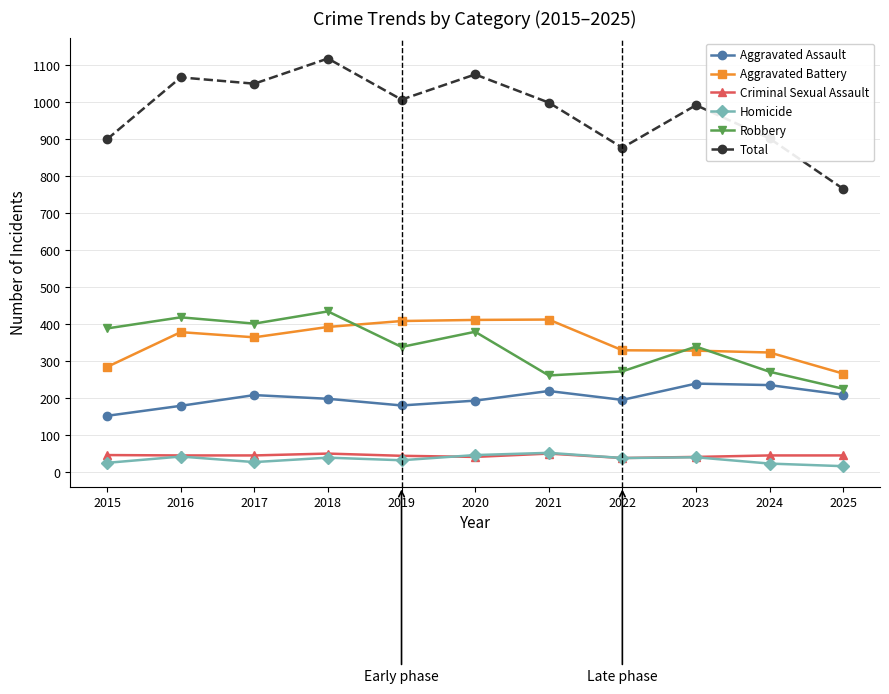

True or false: Aggravated Battery has a value of 393 at 2018.

True